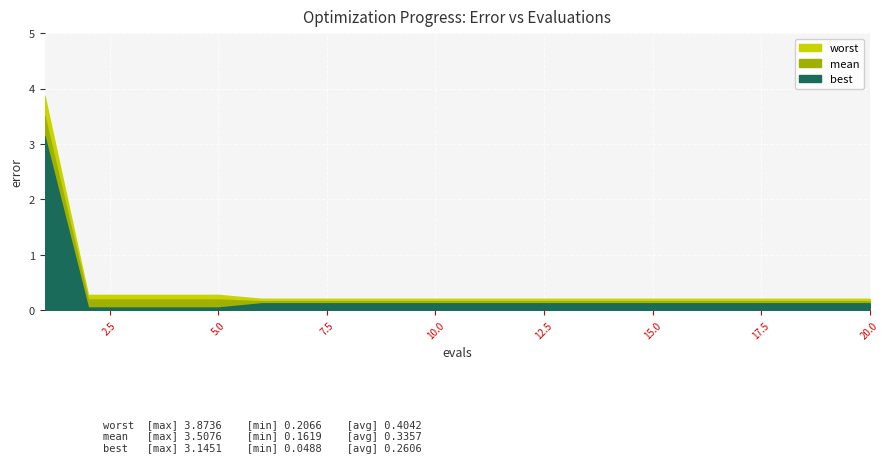

Is the value of worst at 2 greater than the value of best at 14?

Yes